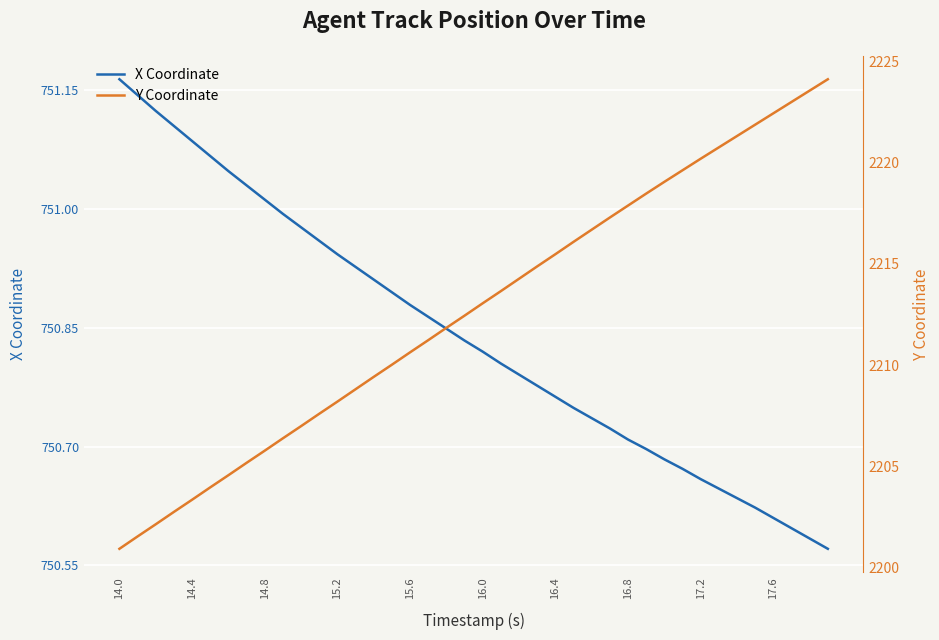

What is the difference between the second highest and minimum values in the Y Coordinate series?

22.6